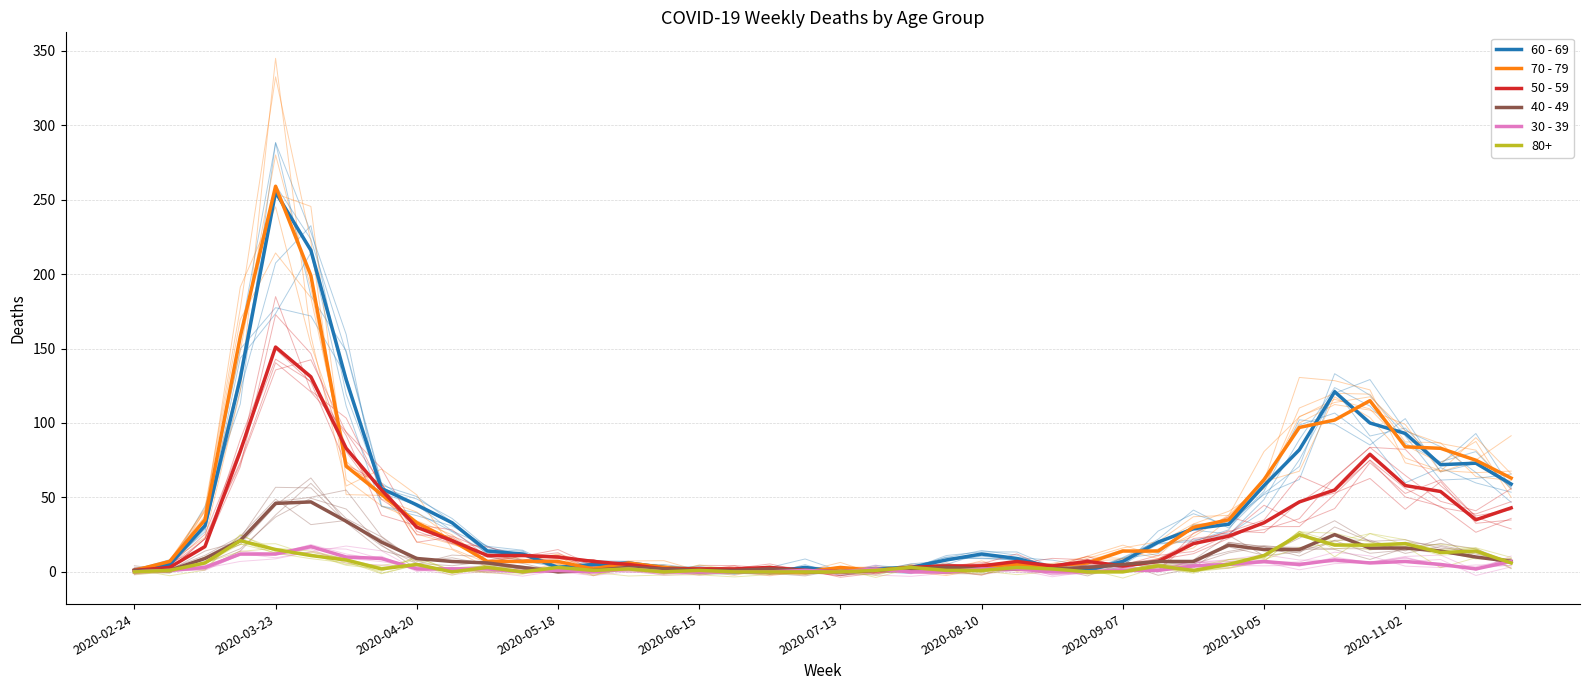

How many interior local valleys does the 60 - 69 series have?

4